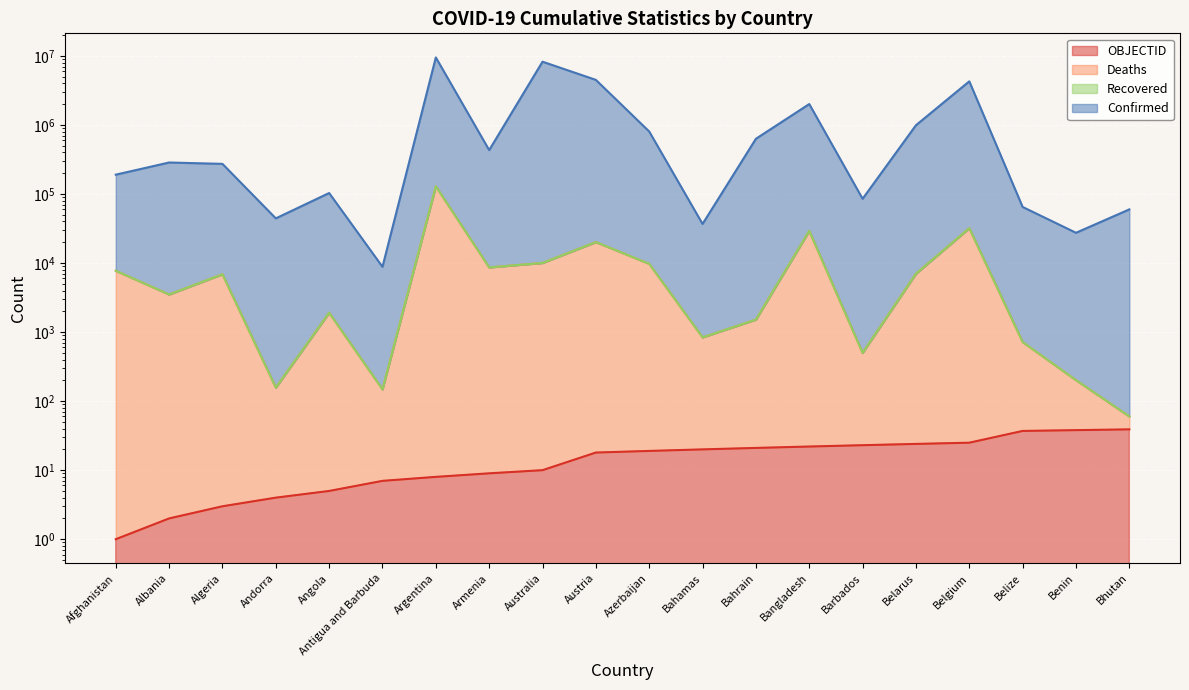

What is the highest value of the Confirmed series?

9496250